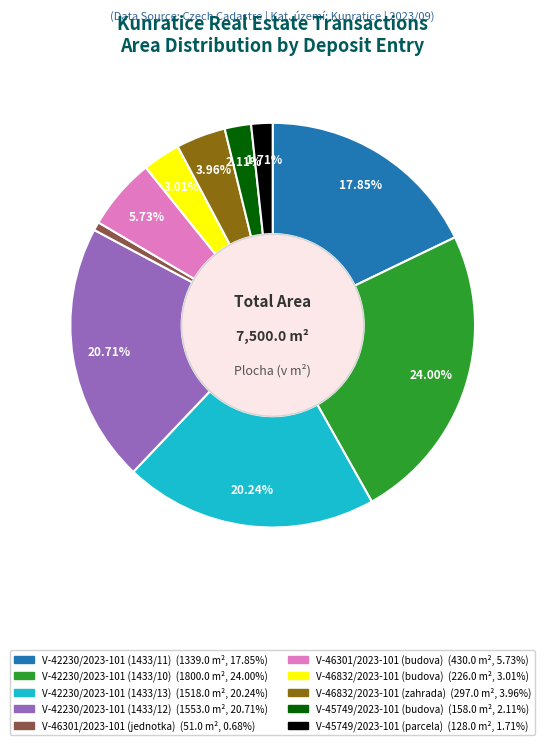

How many segments does this pie chart have?

10